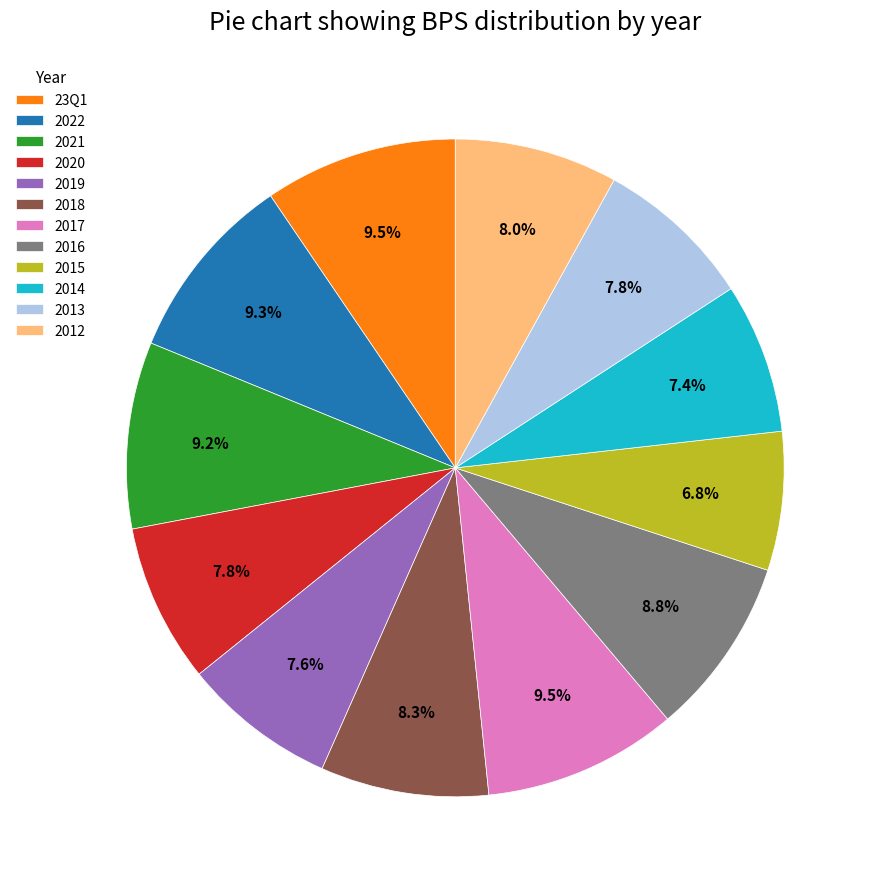

Which category has the smallest portion of the pie?

2015